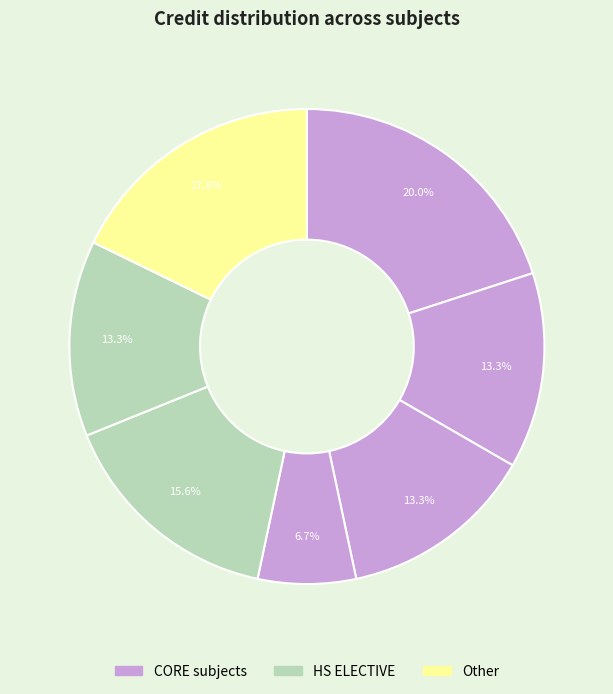

Does any single category account for the majority?

No